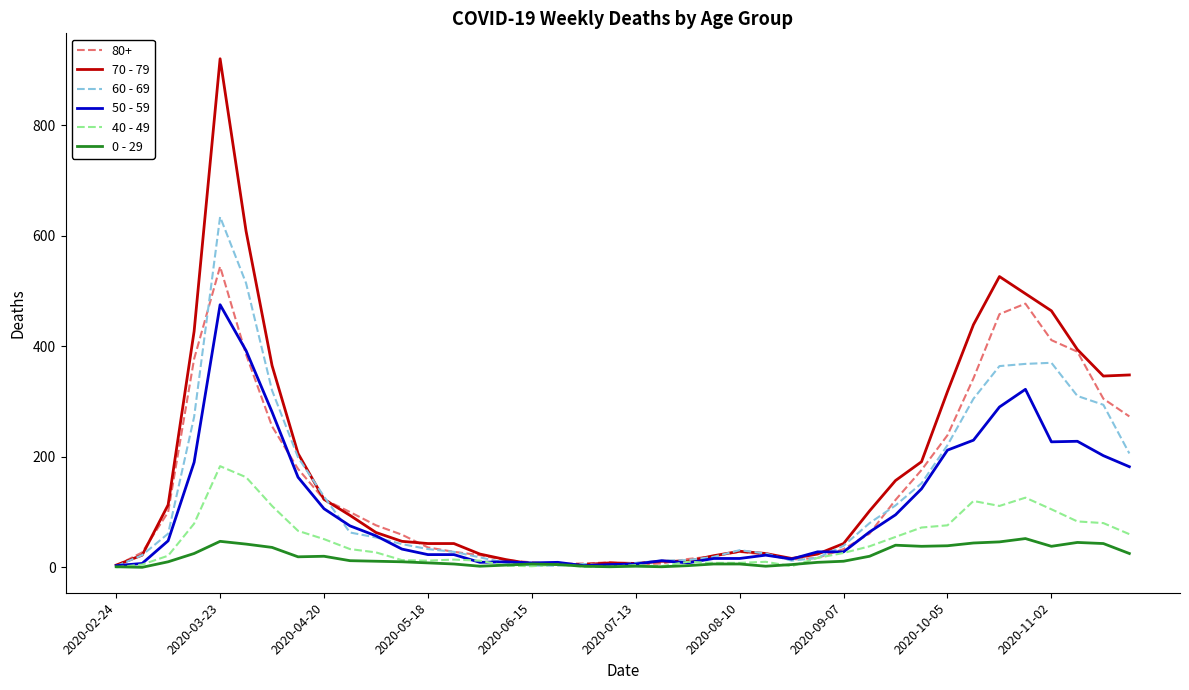

List the series in order of their peak value, lowest first.

0 - 29, 40 - 49, 50 - 59, 80+, 60 - 69, 70 - 79